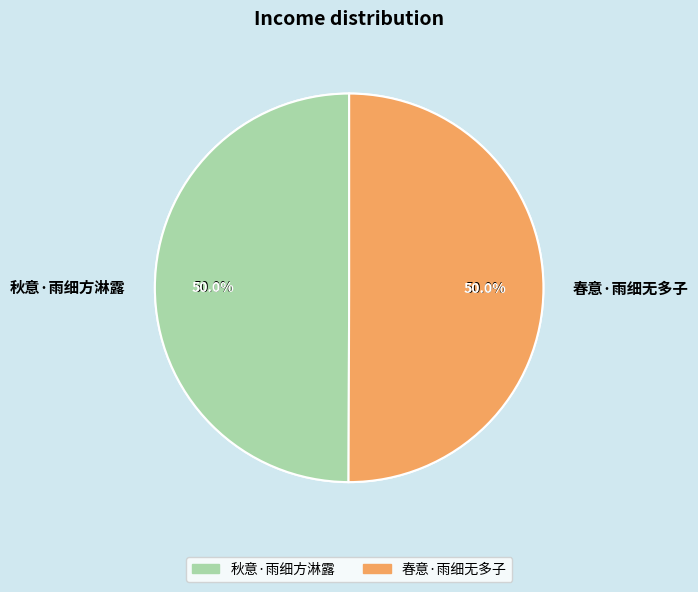

What percentage do 秋意·雨细方淋露 and 春意·雨细无多子 together represent?

100.0%